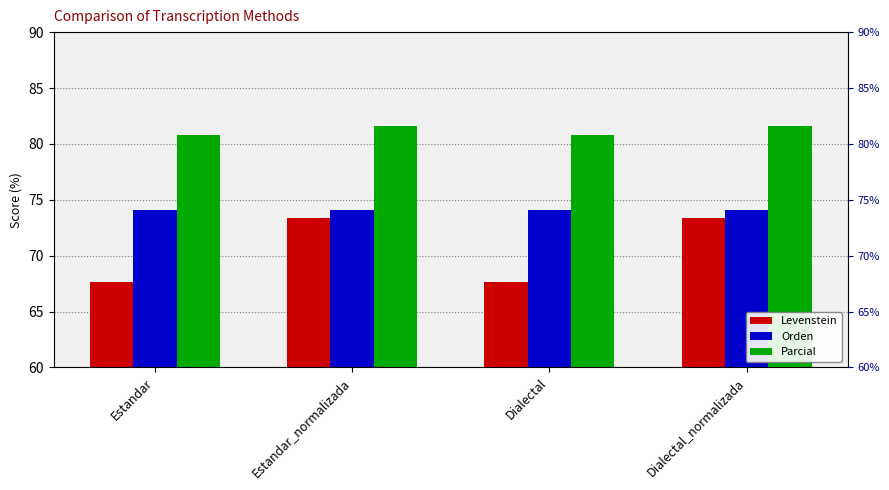

Rank the series by their maximum value, from lowest to highest.

Levenstein, Orden, Parcial